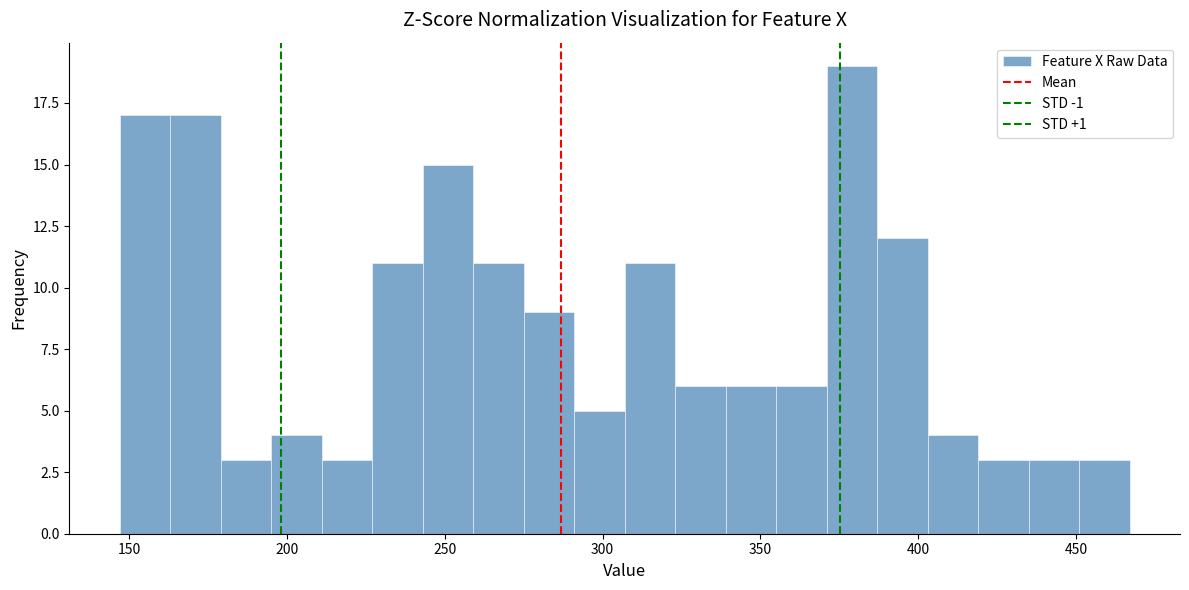

Around what value on the x-axis is the tallest bar? Give the approximate position of its centre, as read against the axis.

380